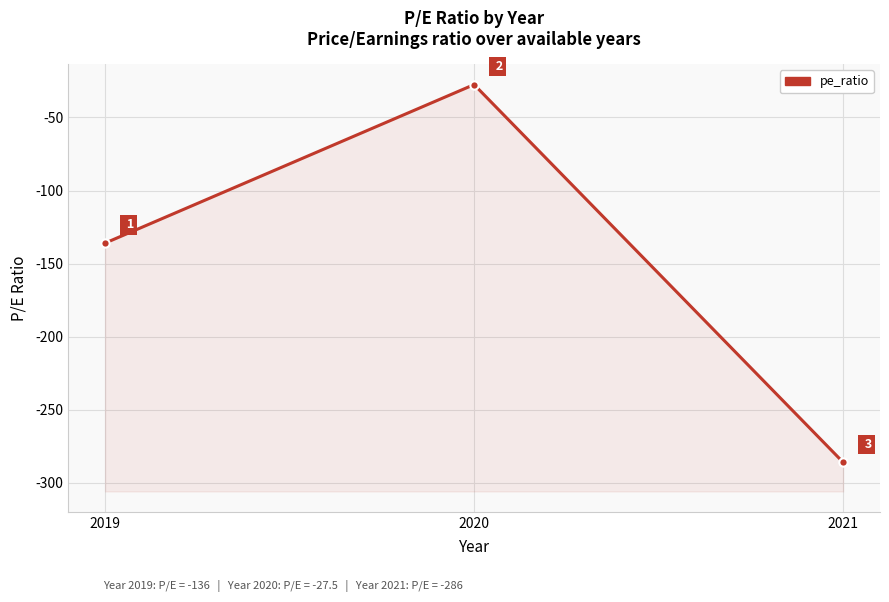

Rank the categories by value from lowest to highest.

2021, 2019, 2020